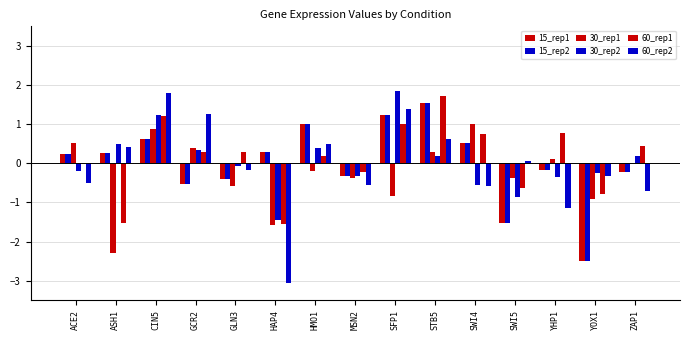

What is the label of the 12th bar from the left?

SWI5